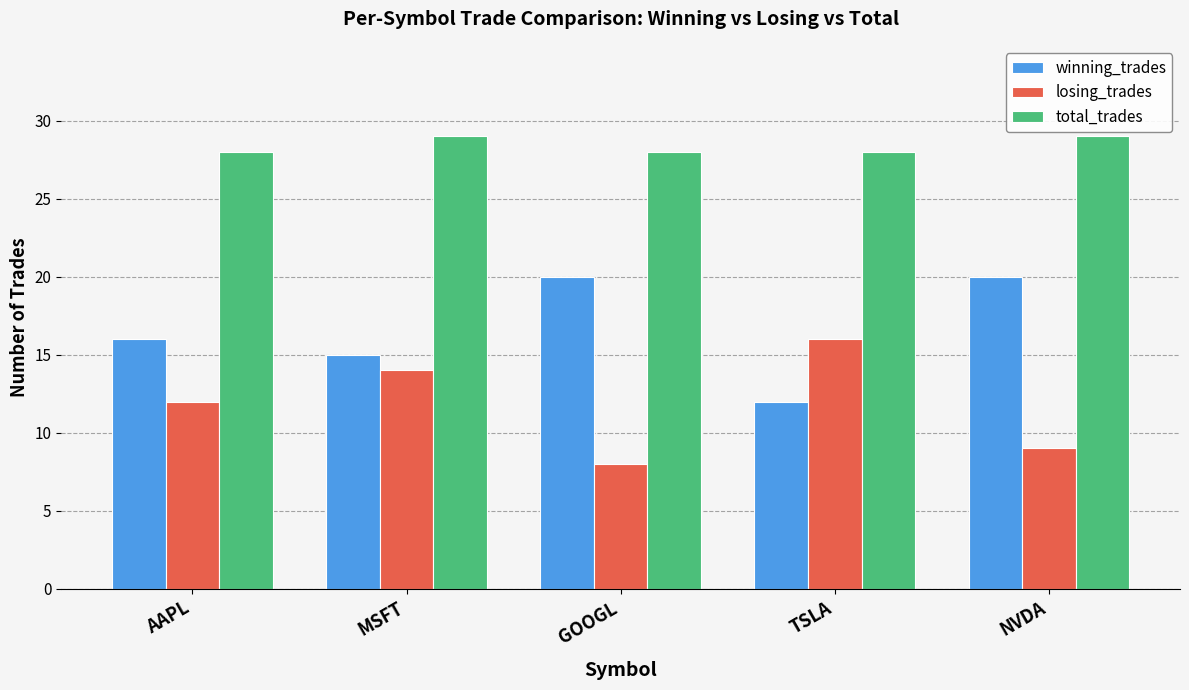

Count the number of categories in the chart.

5